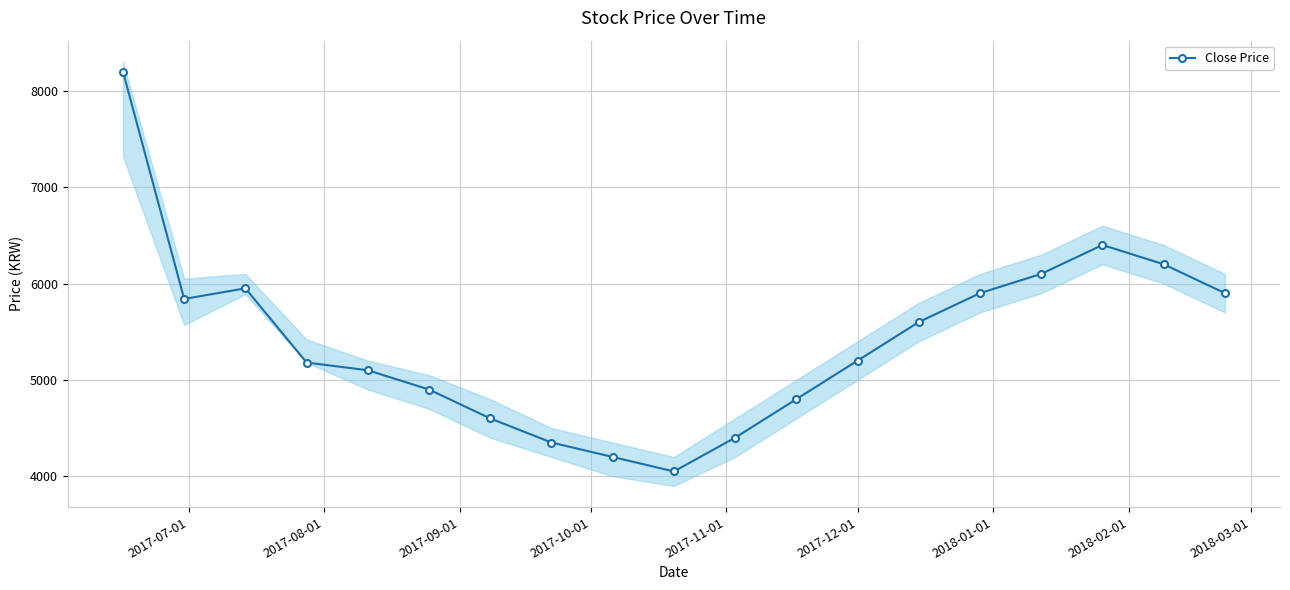

What is the value of the Close Price point at the 11th from the left?

4400